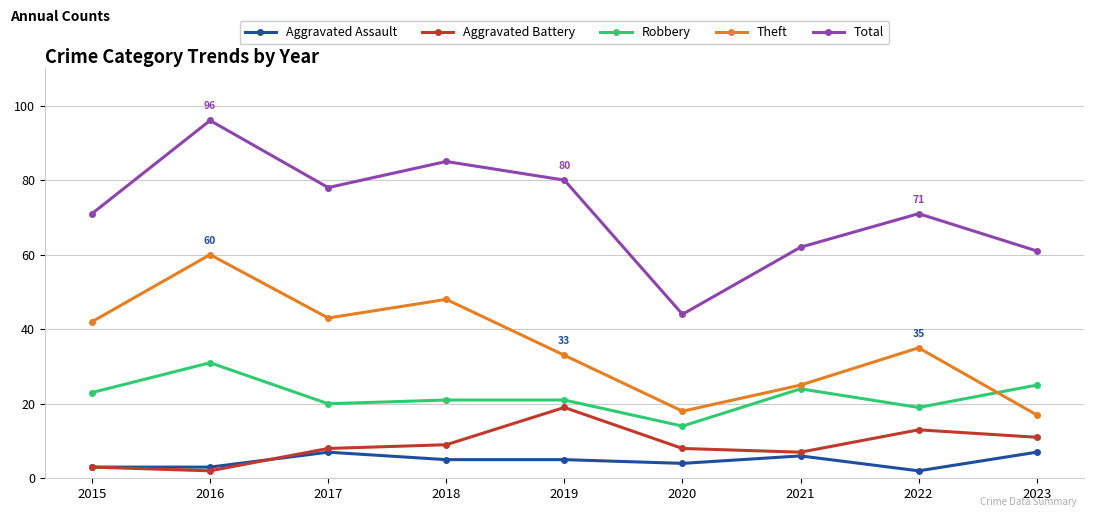

At 2021, list the series in order from largest to smallest.

Total, Theft, Robbery, Aggravated Battery, Aggravated Assault